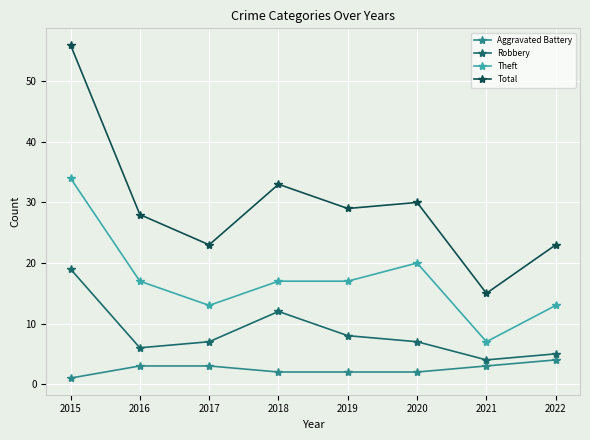

What are all the series names shown in the legend?

Aggravated Battery, Robbery, Theft, Total